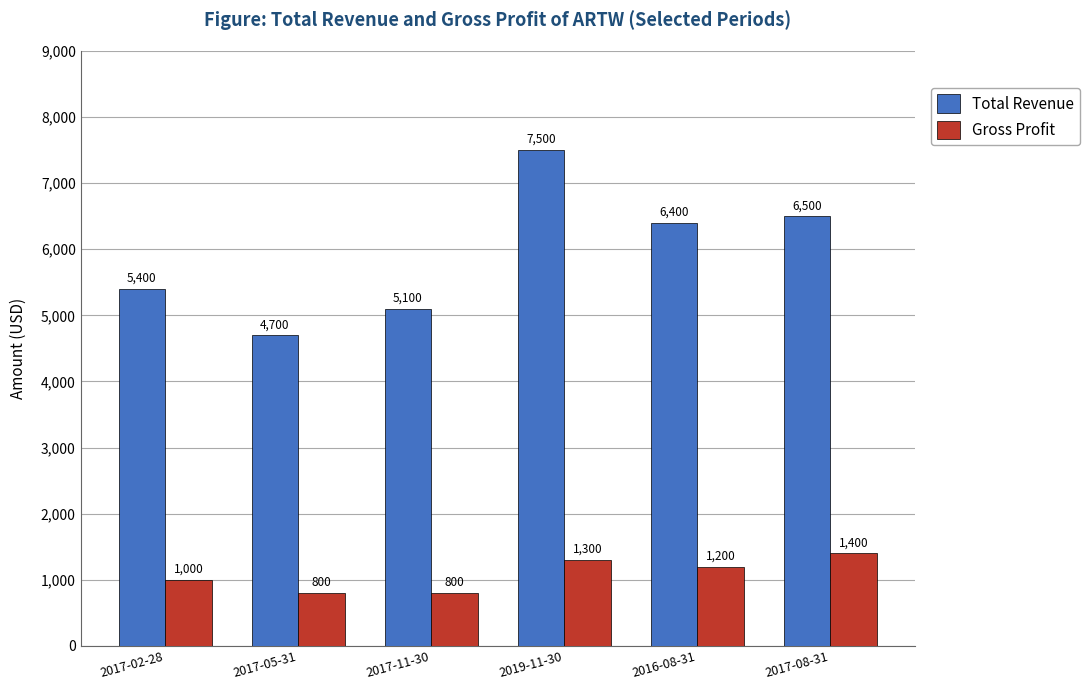

Count the number of data series in this chart.

2